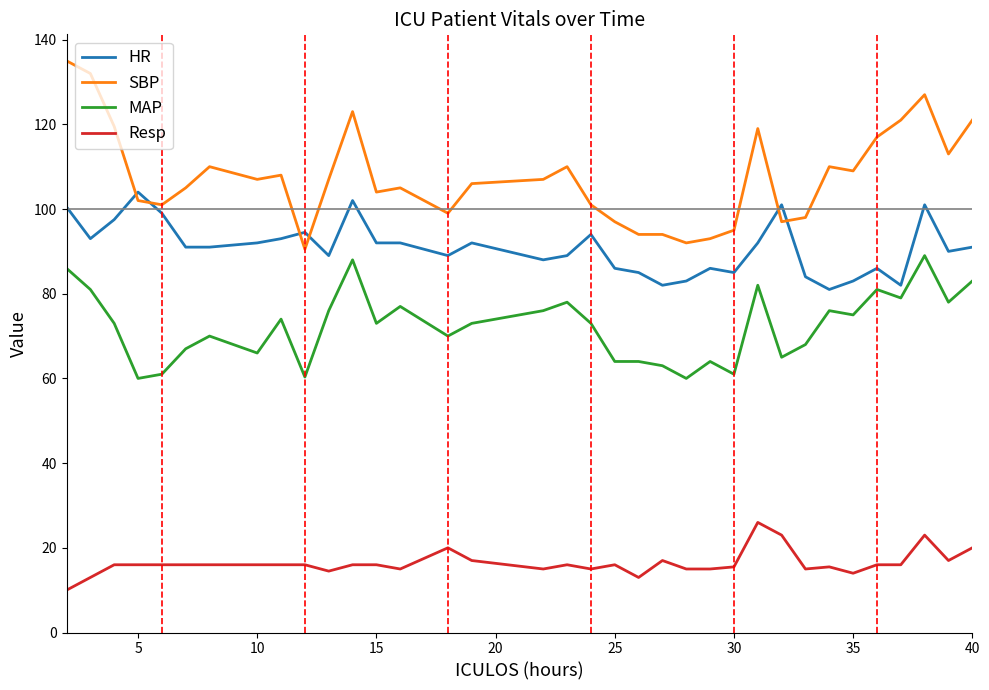

Rank the series by their maximum value, from lowest to highest.

Resp, MAP, HR, SBP